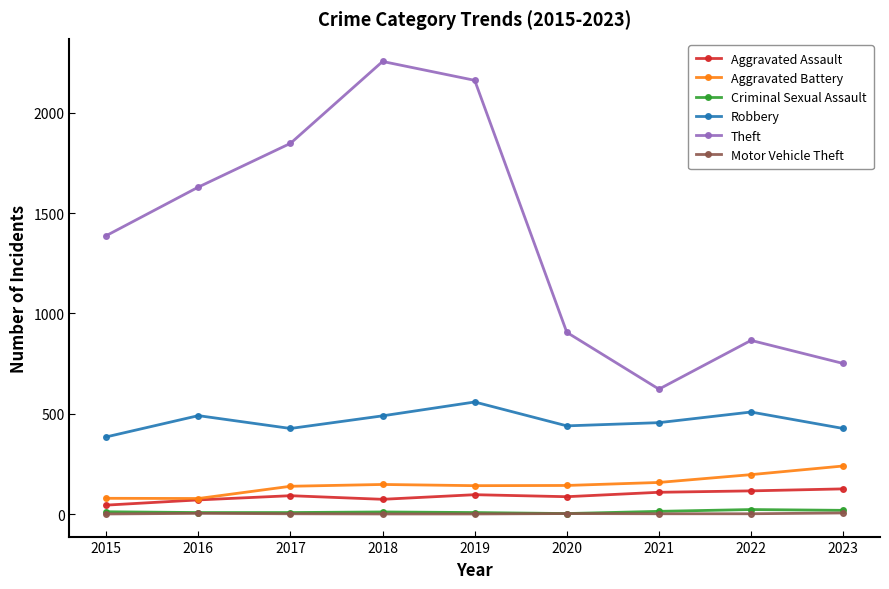

True or false: Robbery and Theft intersect in this chart.

False